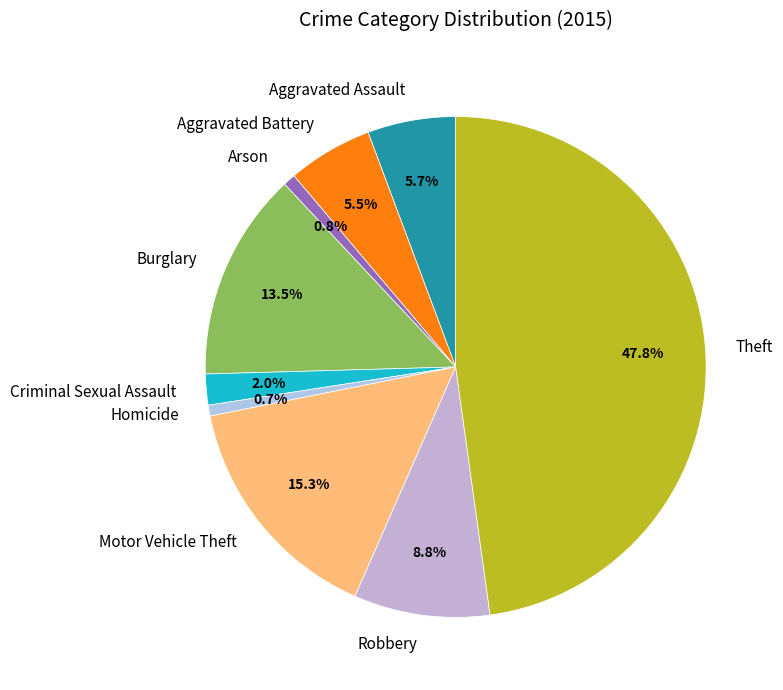

The Arson slice represents 11% of the pie. True or false?

False